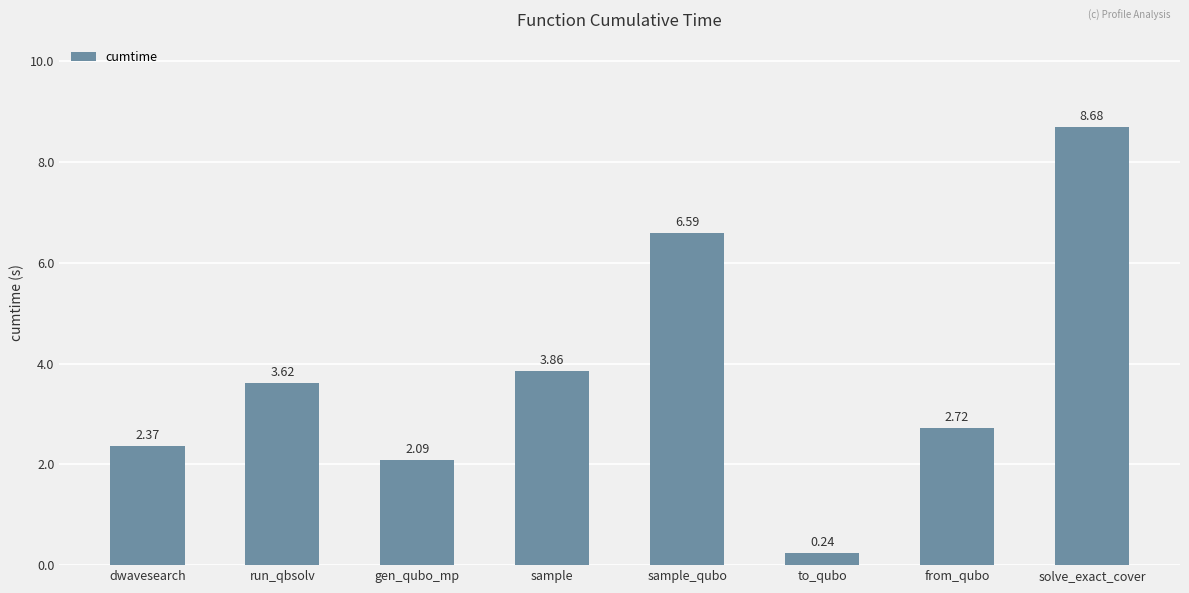

What is the change in value from gen_qubo_mp to solve_exact_cover?

+6.6